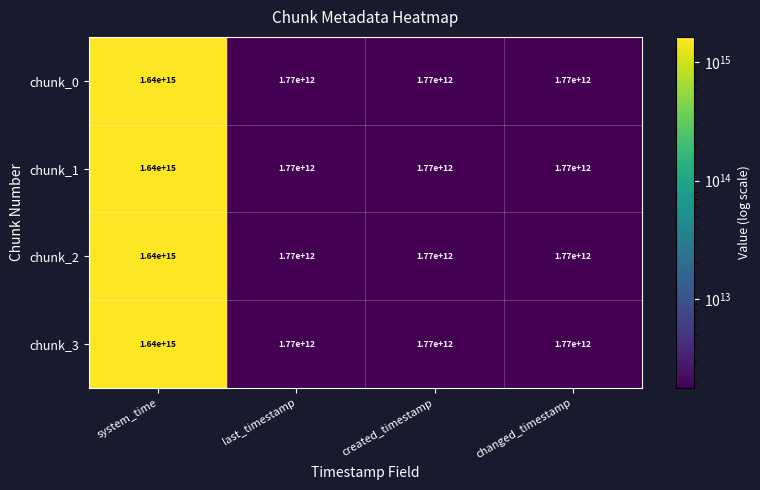

Is the value of chunk_0 at changed_timestamp greater than the value of chunk_2 at system_time?

No